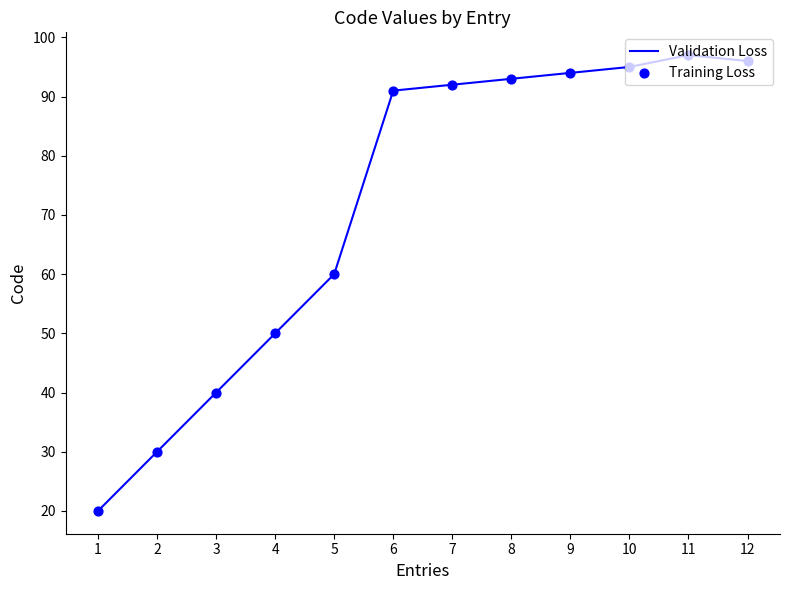

Approximately how many times larger is the value at 6 compared to 11?

0.9